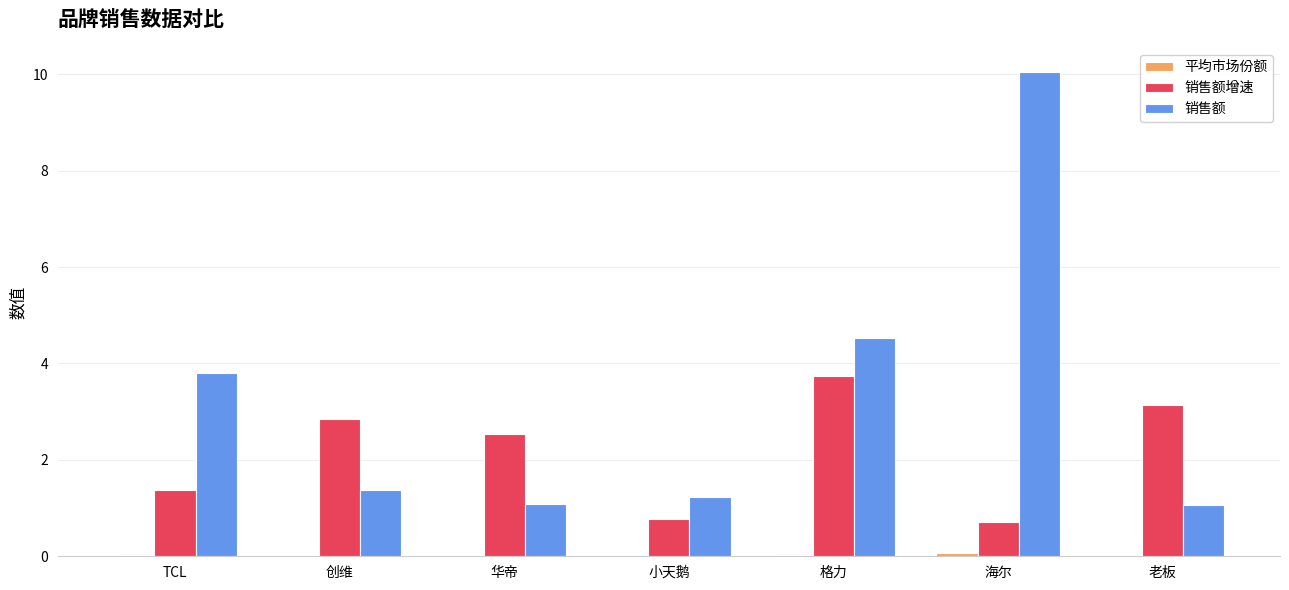

At which category does the chart reach its peak across all series?

海尔